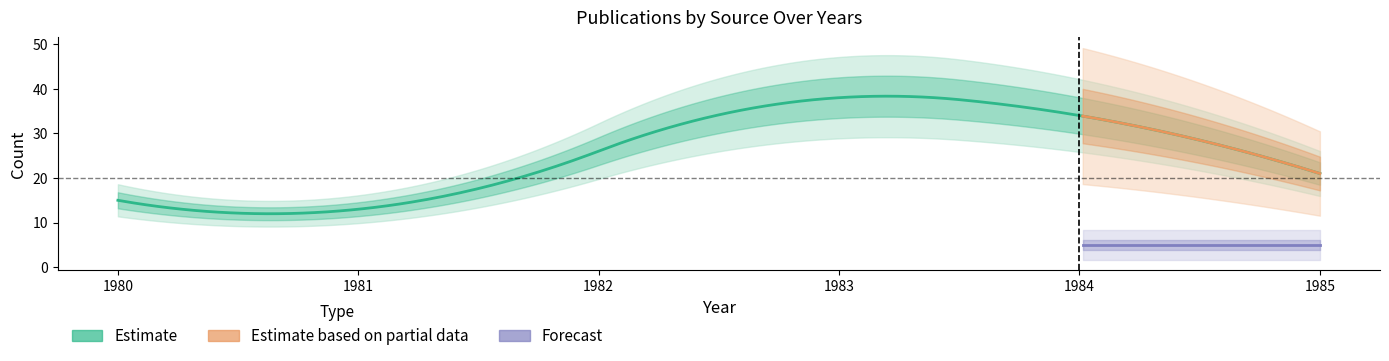

The value of scihub at 1985 is 21. True or false?

True